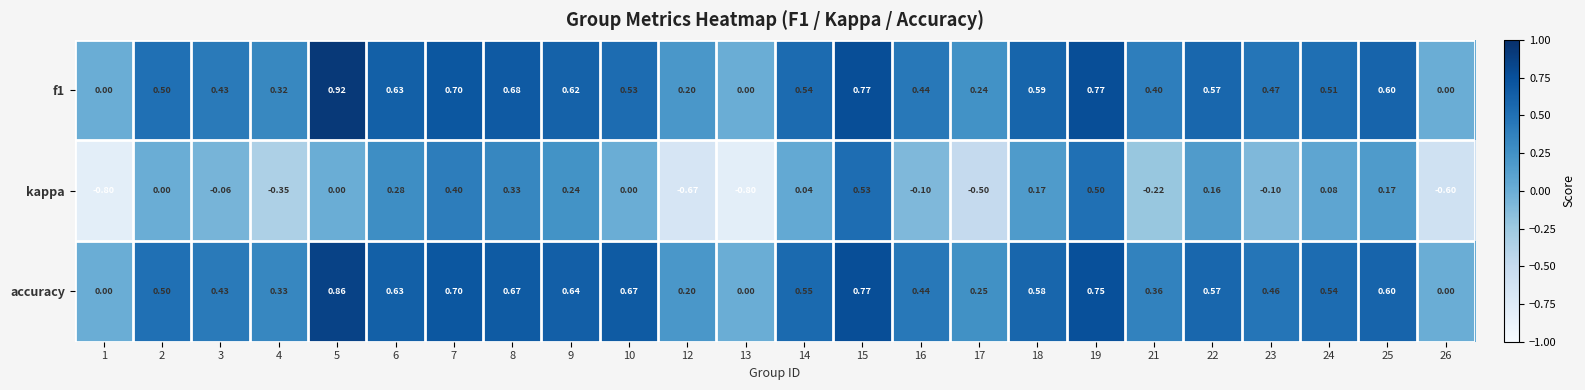

Which series has the largest total across all categories?

accuracy